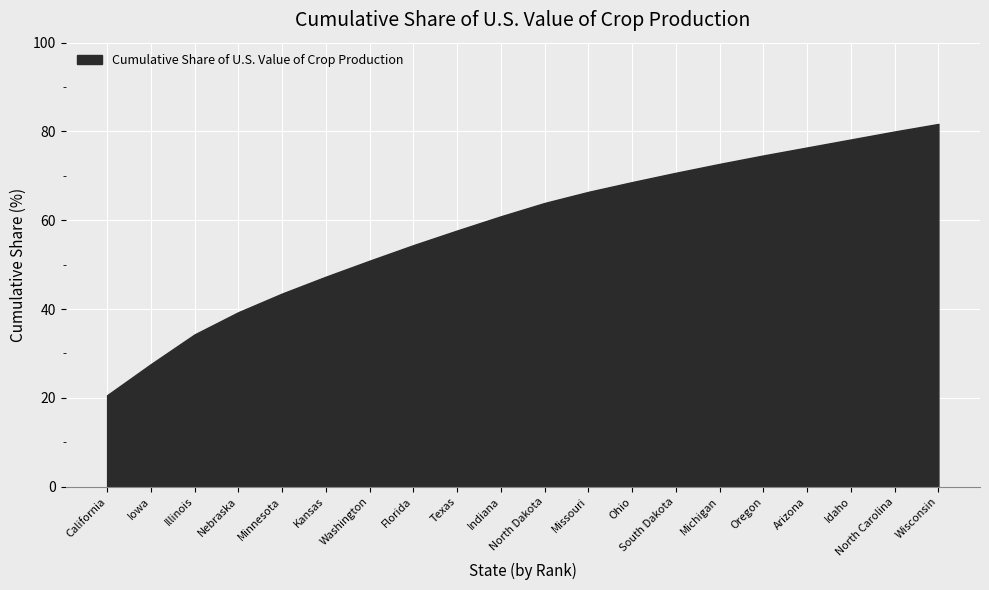

Which label corresponds to the smallest value in the chart?

California